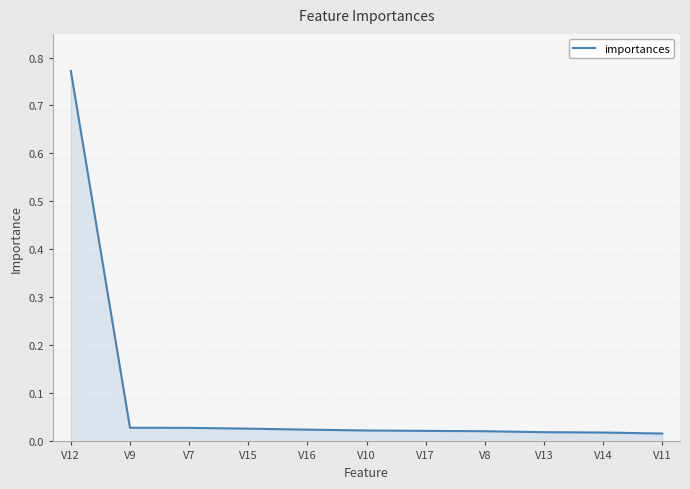

Which label corresponds to the largest value in the chart?

V12